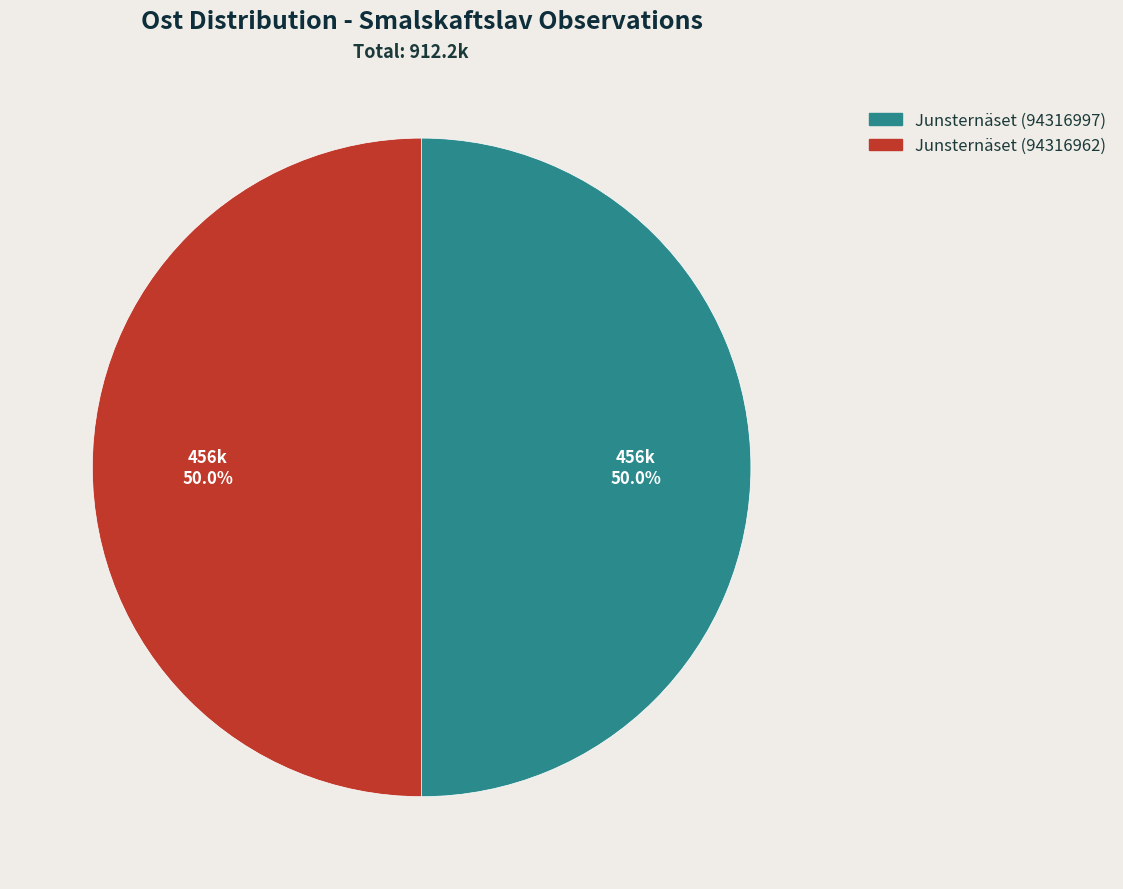

What percentage do Junsternäset (94316997) and Junsternäset (94316962) together represent?

100.0%